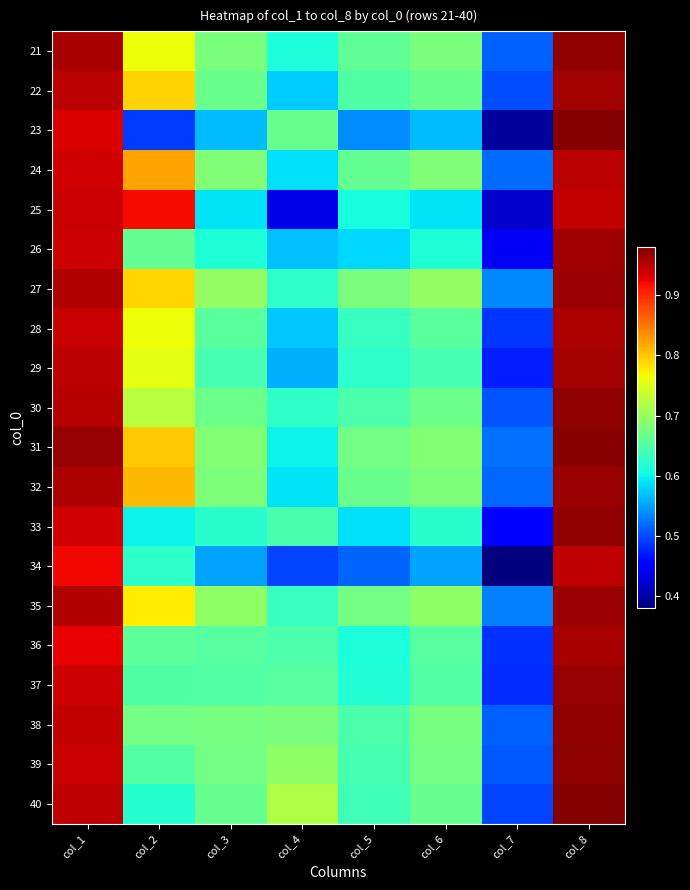

What is the spread (max minus min) of values at col_4?

0.3